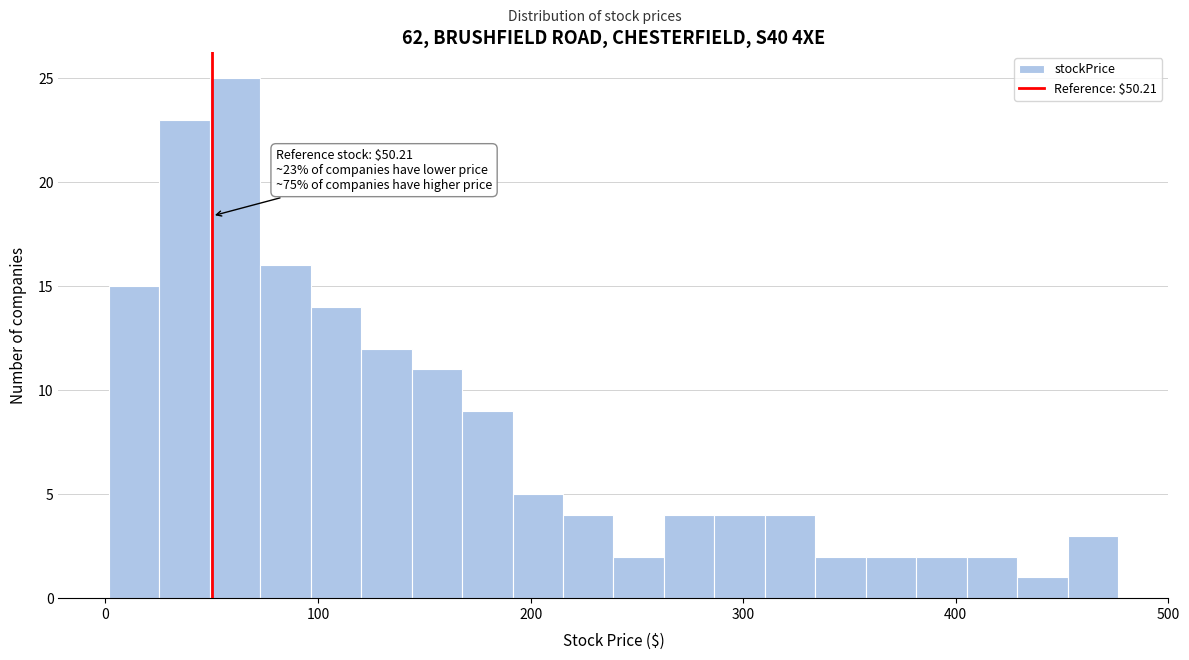

Around what value on the x-axis is the tallest bar? Give the approximate position of its centre, as read against the axis.

60